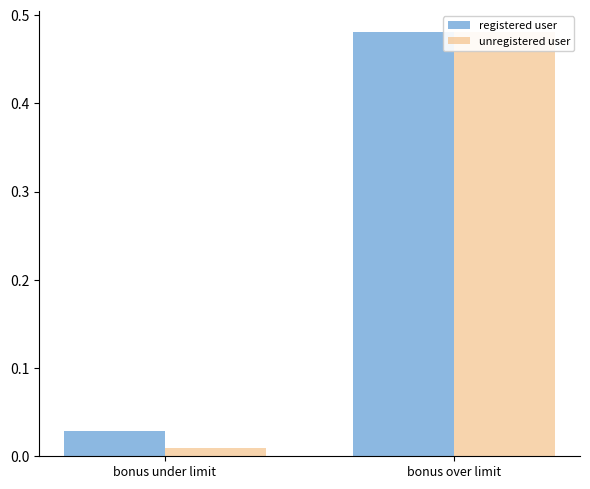

What is the label of the 1st bar from the left?

bonus under limit